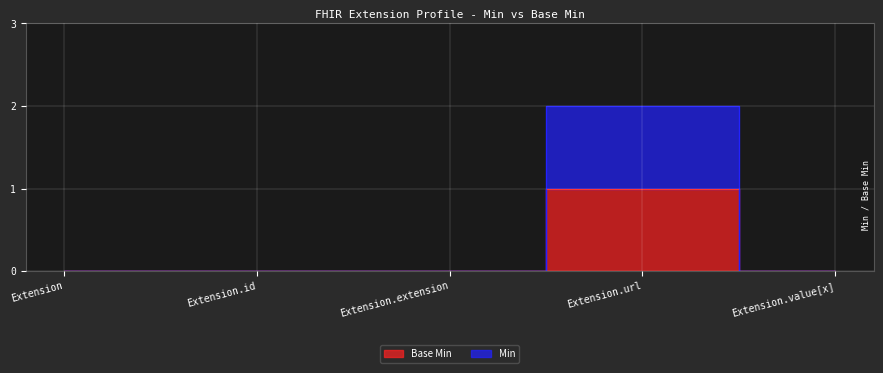

What is the label of the 2nd point from the left?

Extension.id